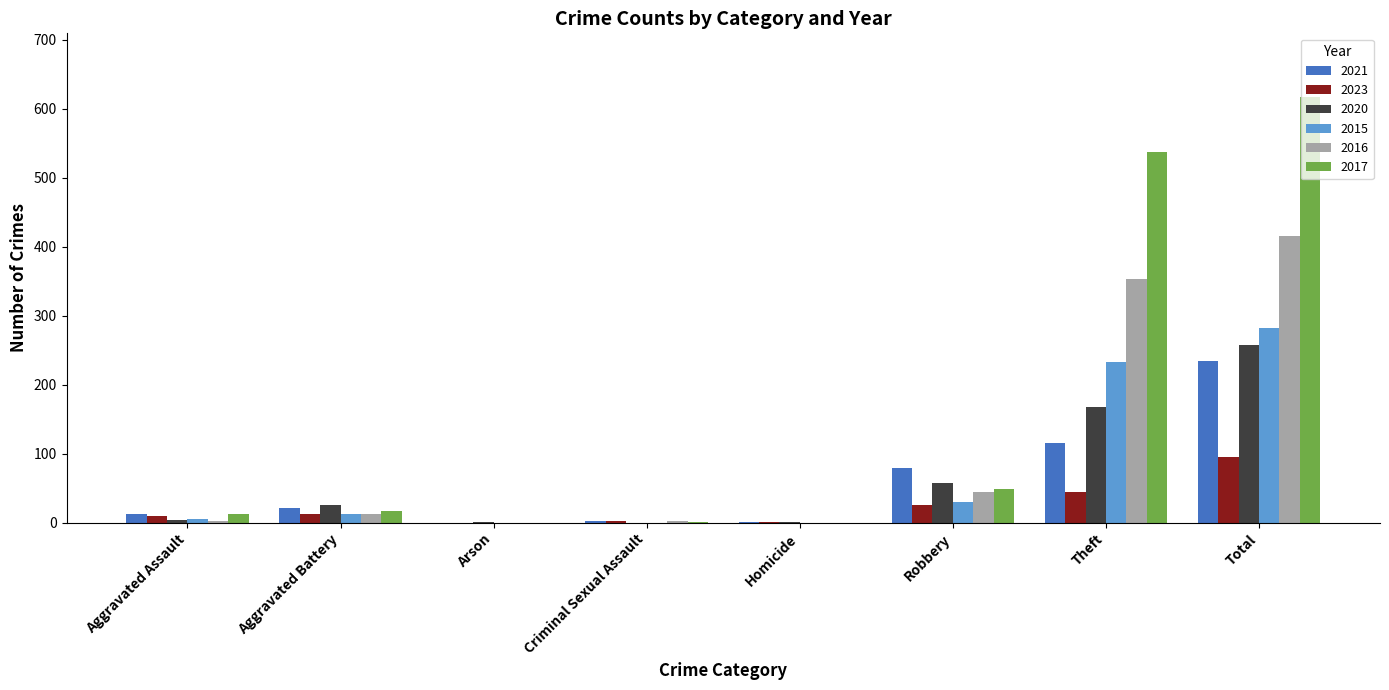

Where is 2015 nearest to the value 141?

Theft